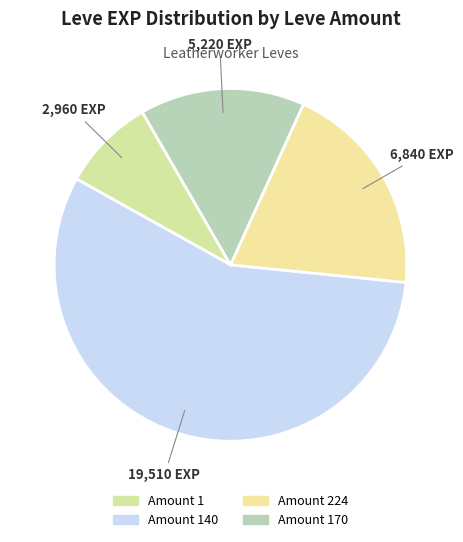

Count the number of slices in the pie.

4